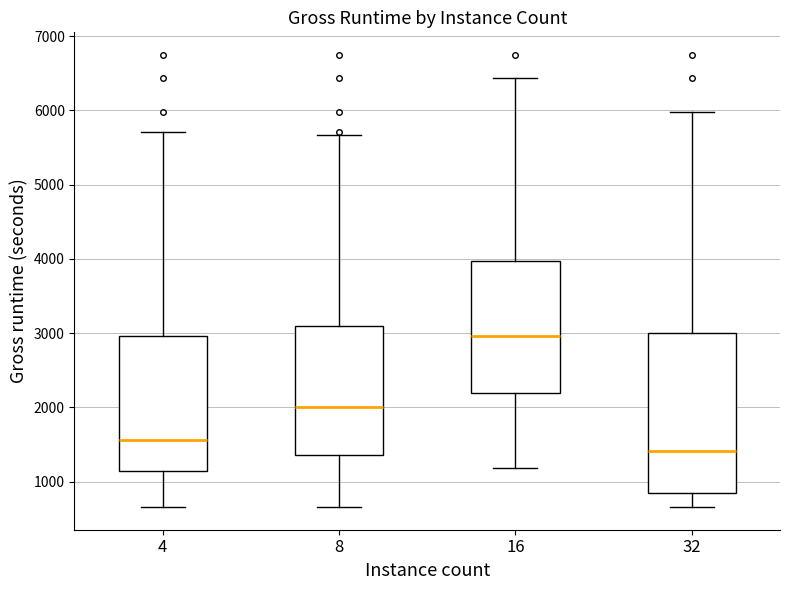

Comparing the boxes themselves (not the whiskers), which one is the tallest?

32